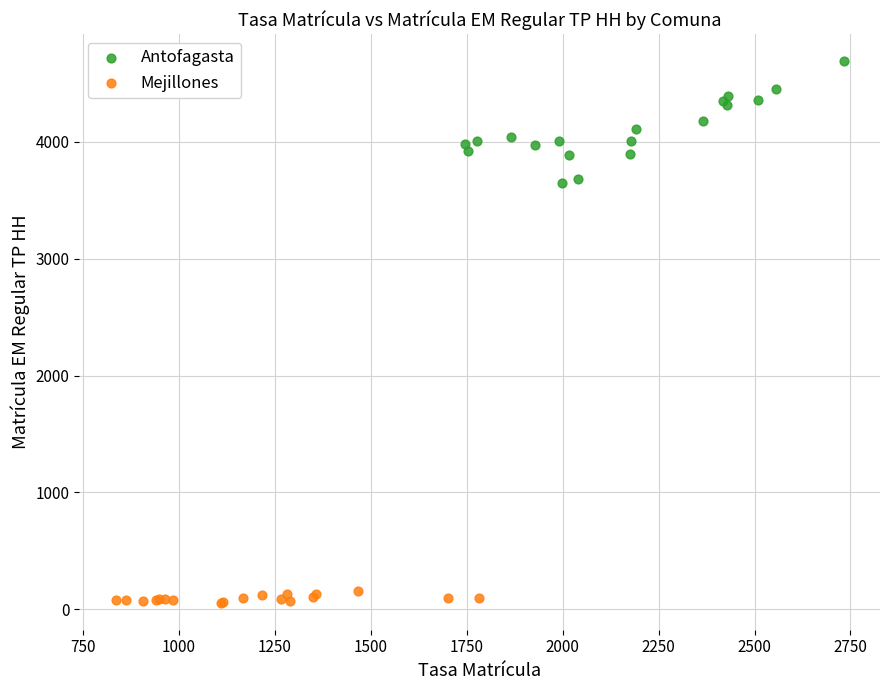

Which series contains the highest Y value?

Antofagasta